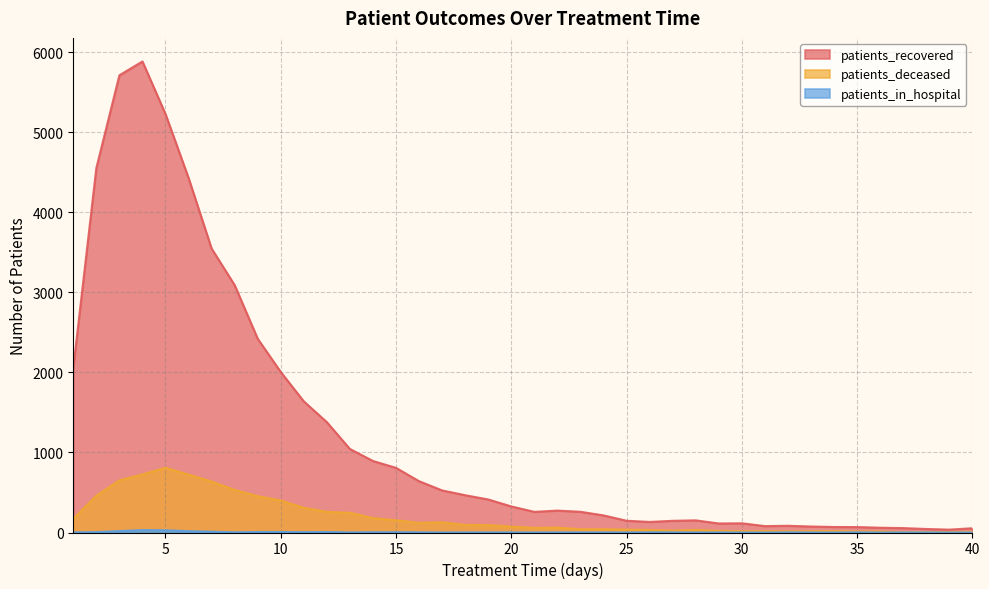

What is the sum of all patients_deceased values?

7705